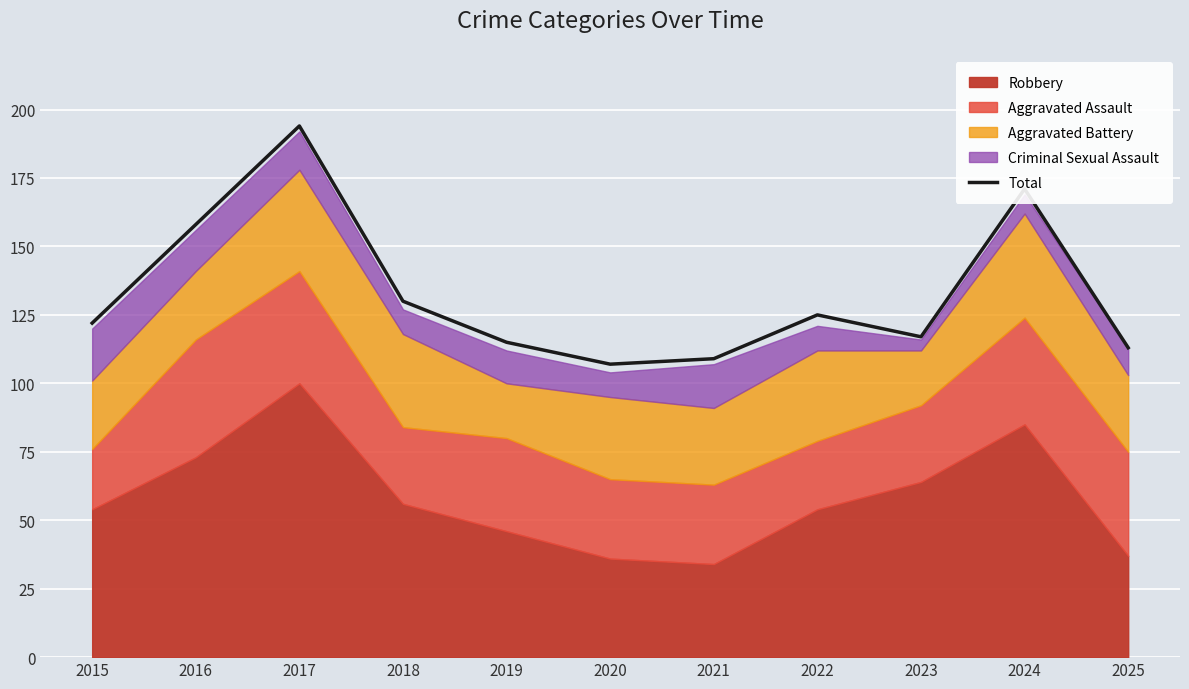

The chart shows a value of 115 at 2019. True or false?

True